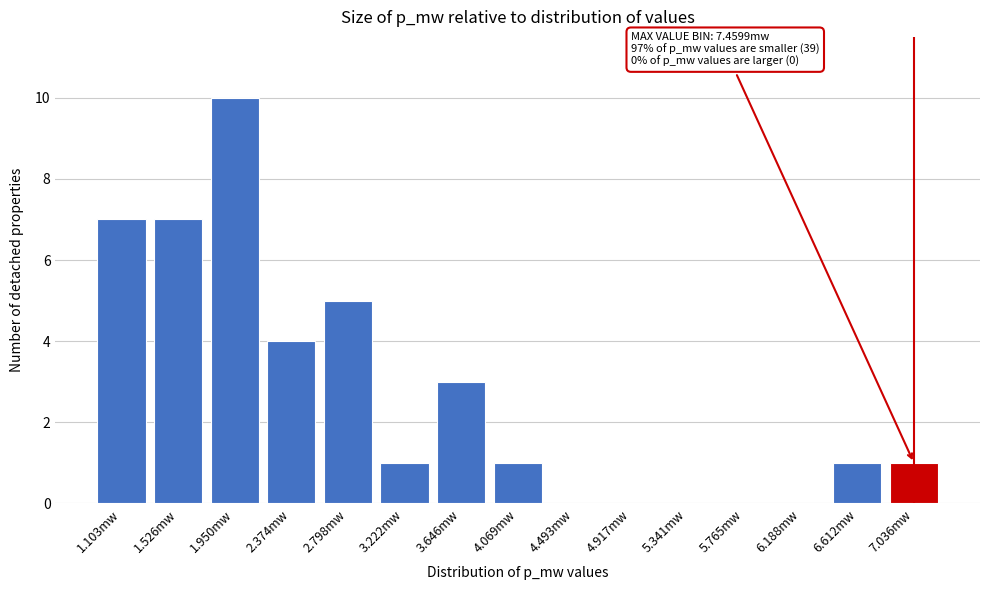

Reading left to right, list all the values displayed in this chart.

1.103mw=7	1.526mw=7	1.950mw=10	2.374mw=4	2.798mw=5	3.222mw=1	3.646mw=3	4.069mw=1	4.493mw=0	4.917mw=0	5.341mw=0	5.765mw=0	6.188mw=0	6.612mw=1	7.036mw=1